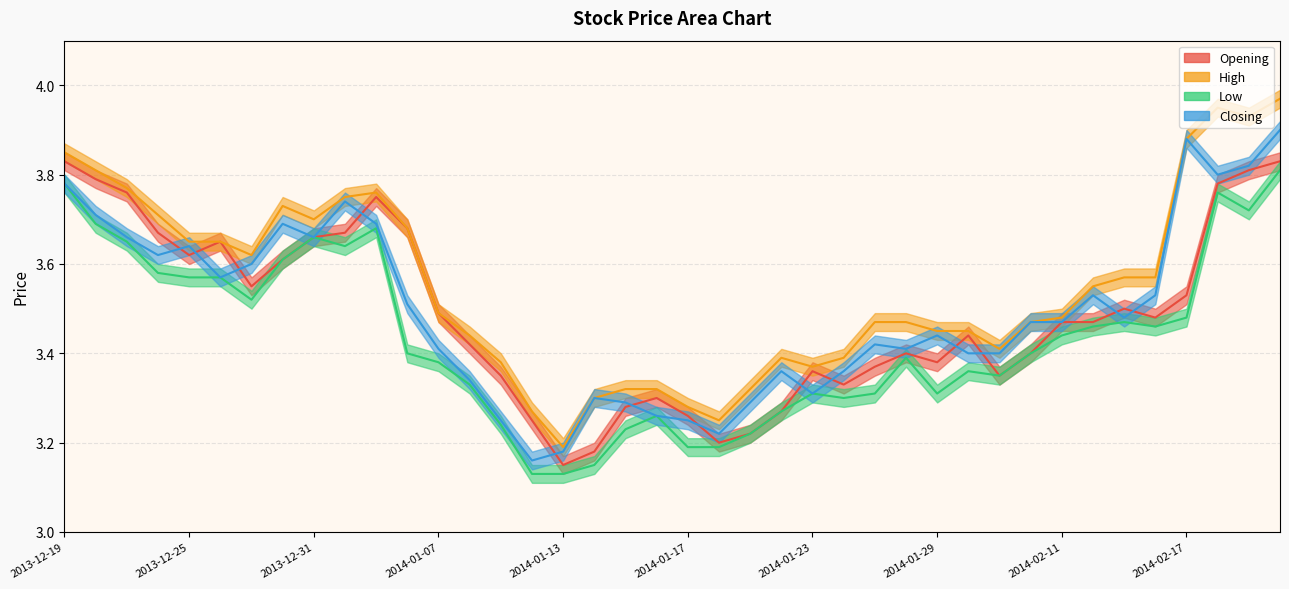

Count the number of categories in the chart.

40